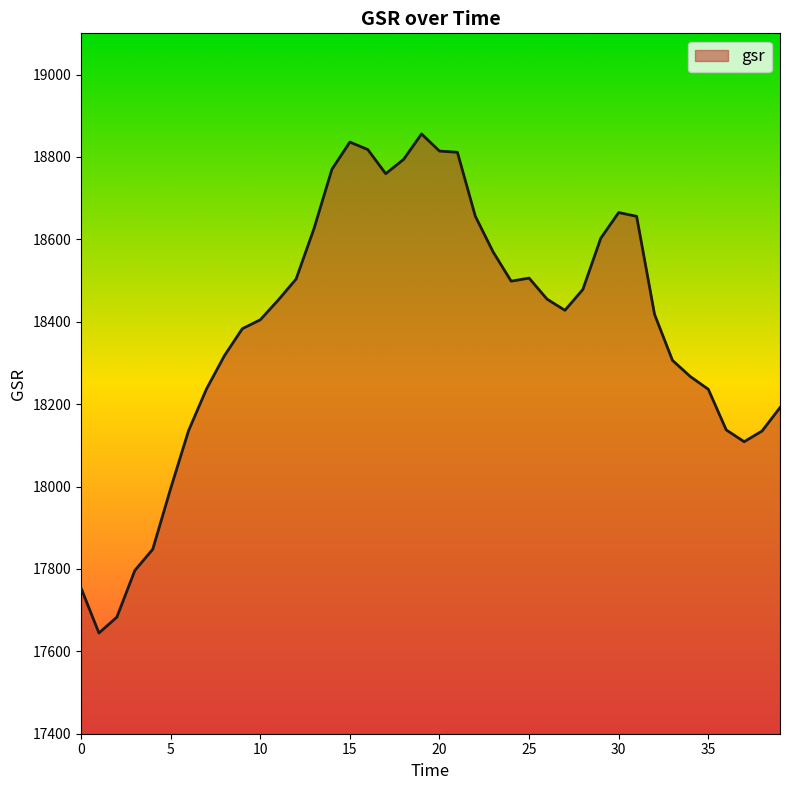

What is the smallest value displayed?

17644.4